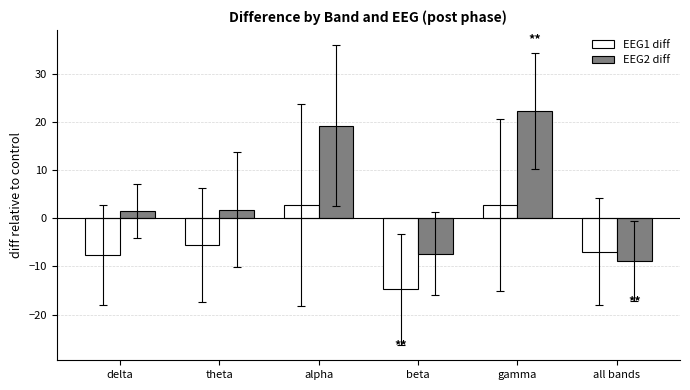

At beta, list the series in order from largest to smallest.

EEG2 diff, EEG1 diff